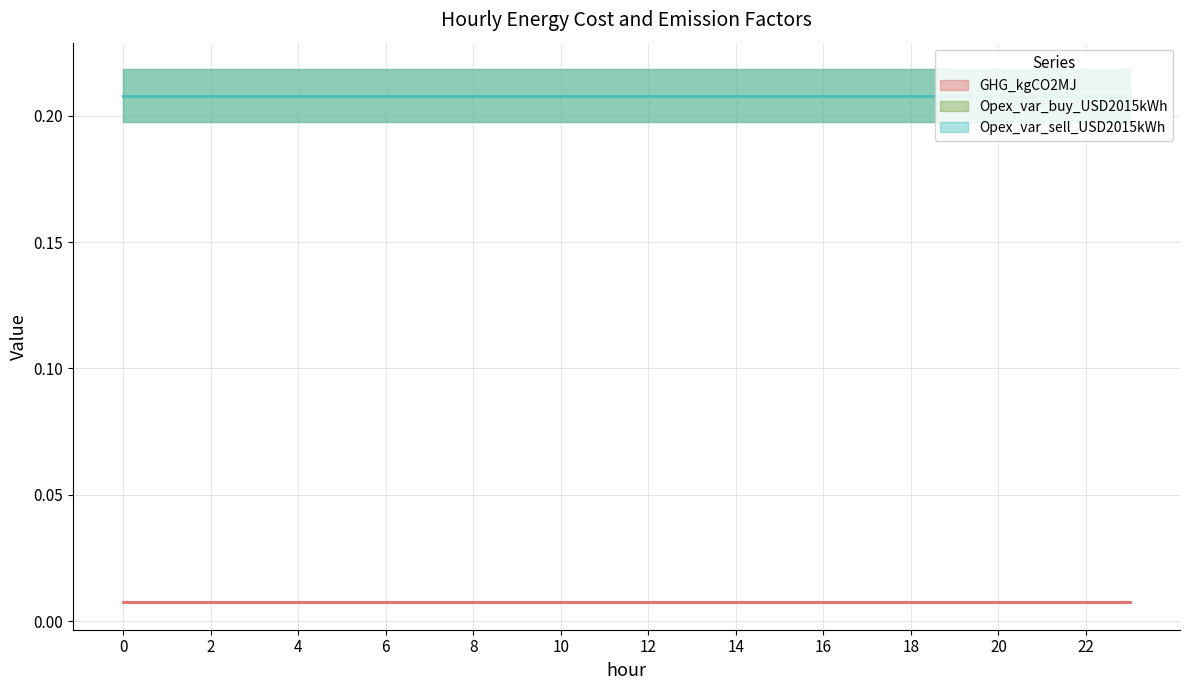

What is the sum of all Opex_var_buy_USD2015kWh values?

5.0